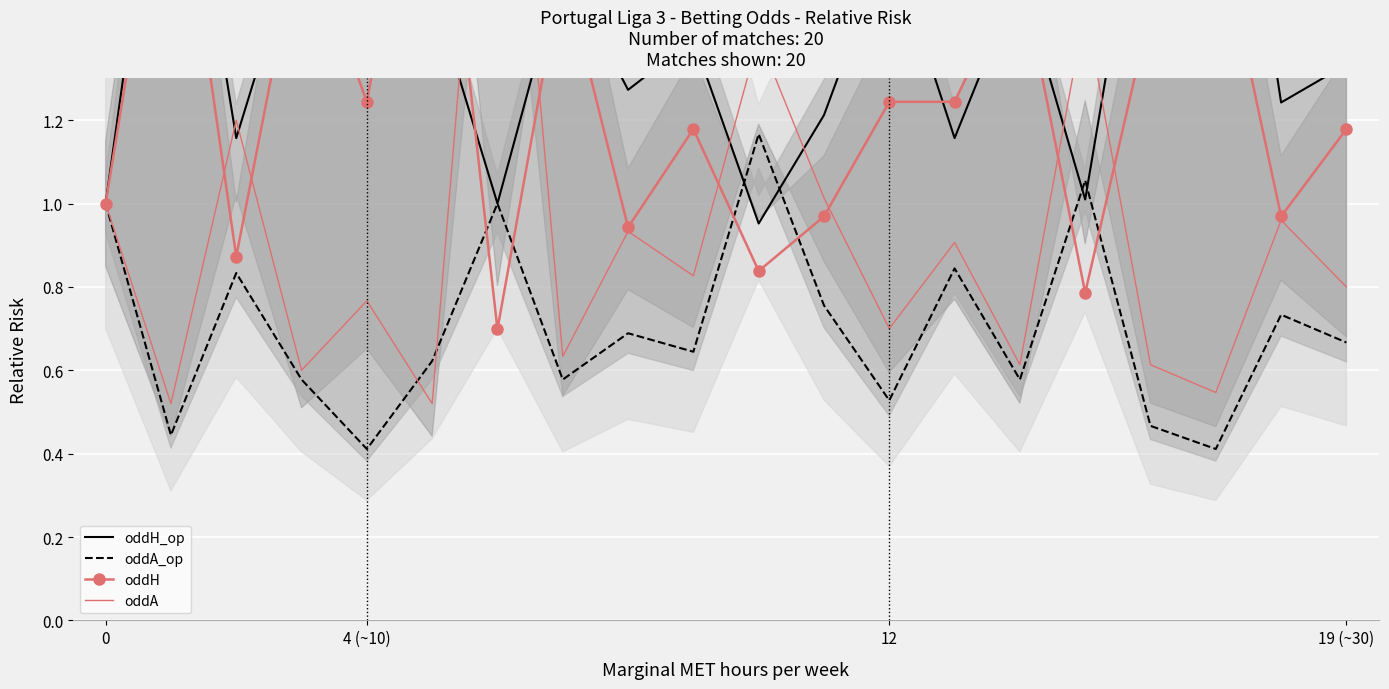

How many times do oddA_op and oddA cross each other?

2